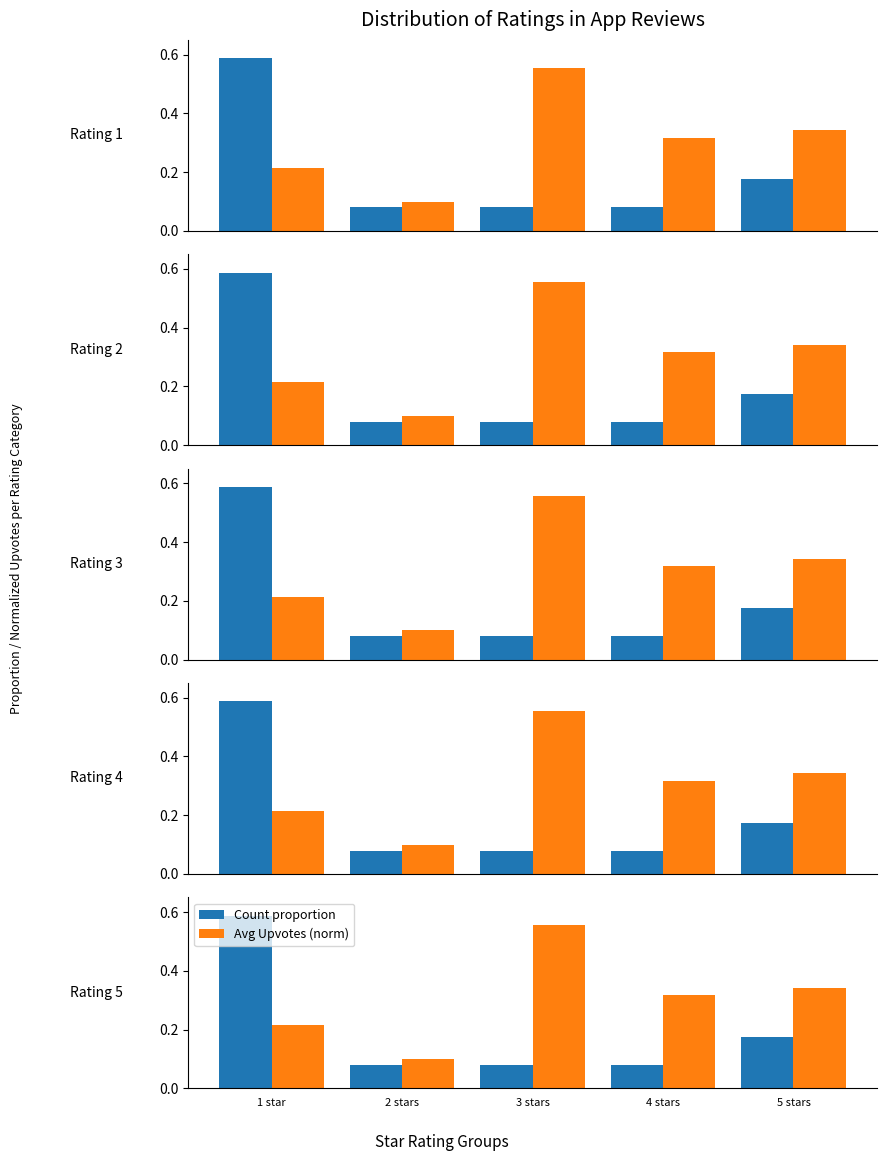

True or false: Count proportion has a value of 0.1 at 2 stars.

False